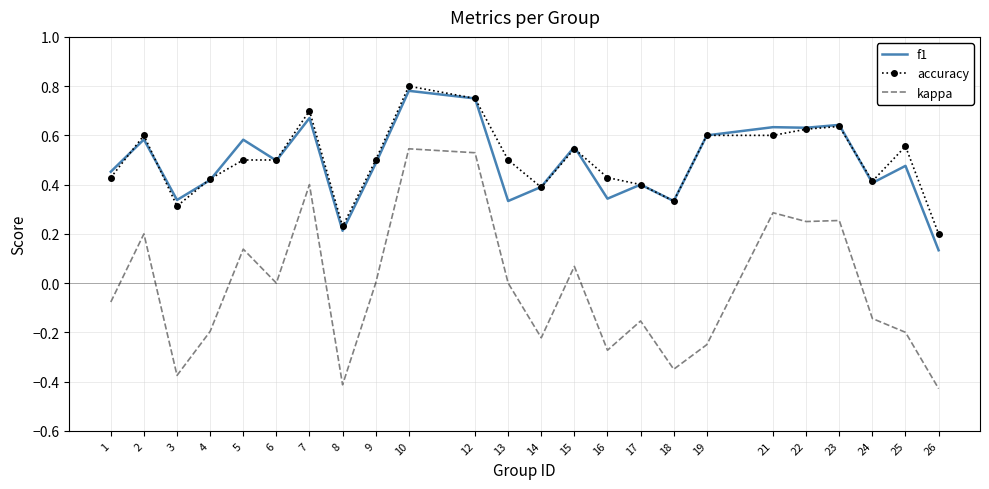

Which series has the widest spread of values?

kappa